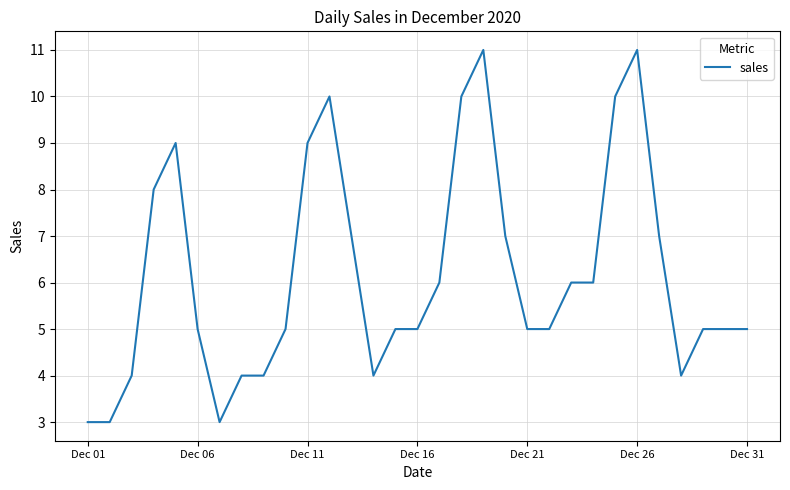

What is the average value?

6